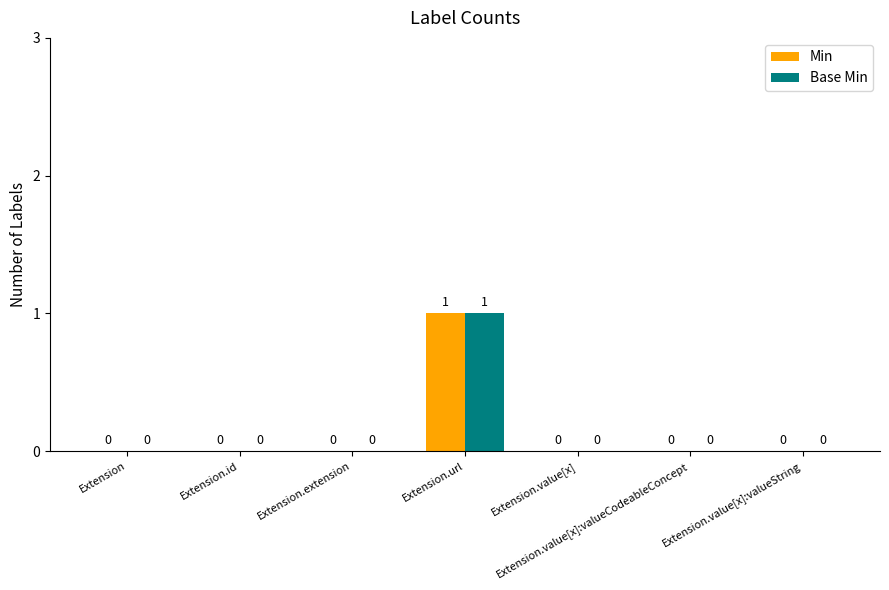

How many series are shown in this chart?

2